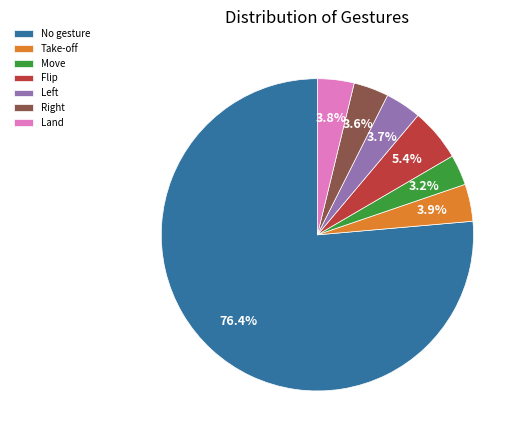

Is there any slice that represents more than half of the pie?

Yes